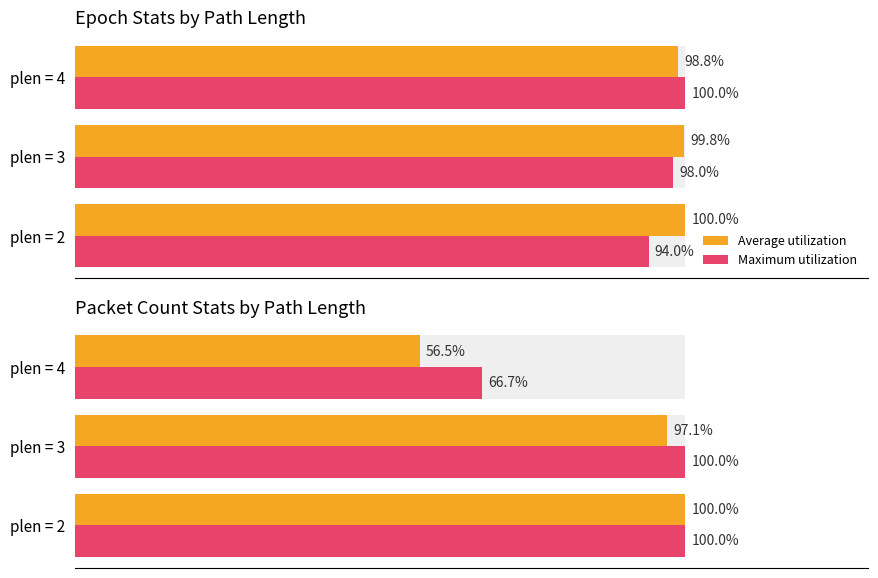

What is the spread (max minus min) of values at plen = 4?

10.2